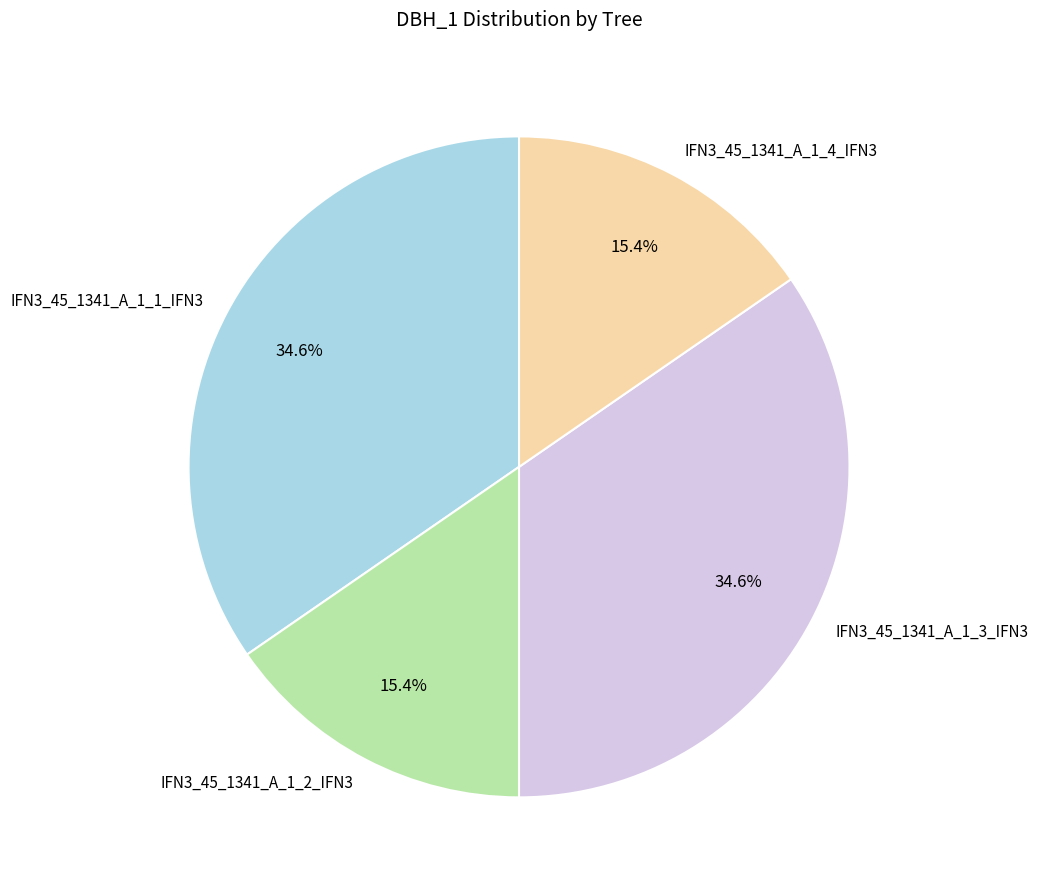

Approximately how many times larger is the value at IFN3_45_1341_A_1_3_IFN3 compared to IFN3_45_1341_A_1_1_IFN3?

1.0